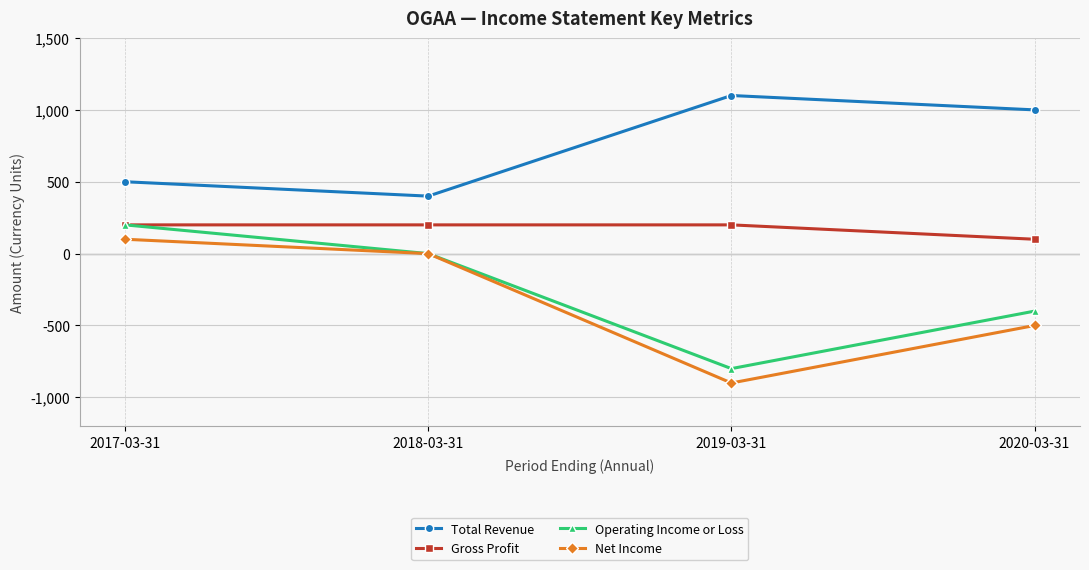

True or false: Net Income and Gross Profit intersect in this chart.

False